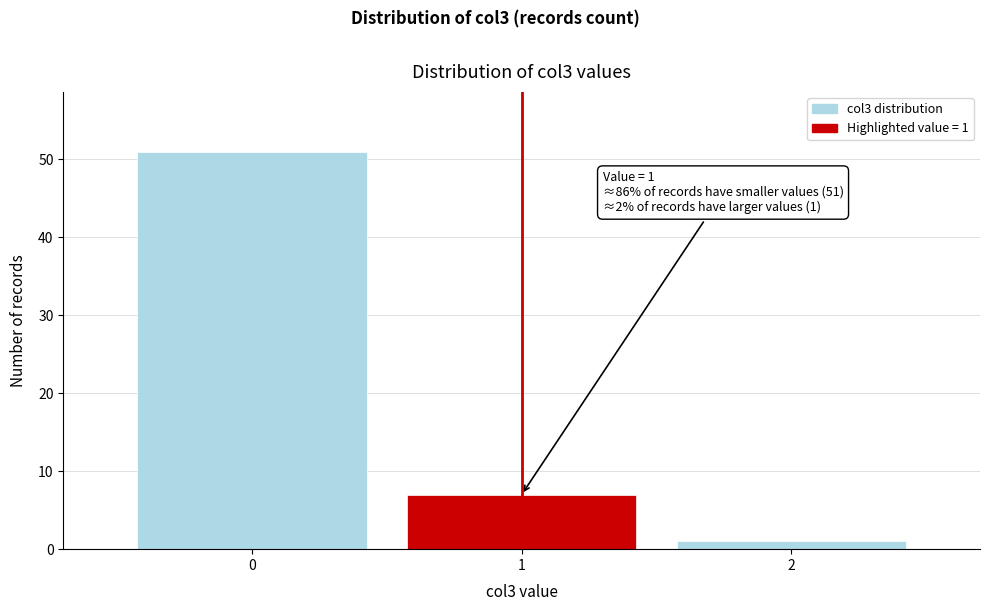

Which range on the x-axis has the tallest bar?

-0.5 to 0.5